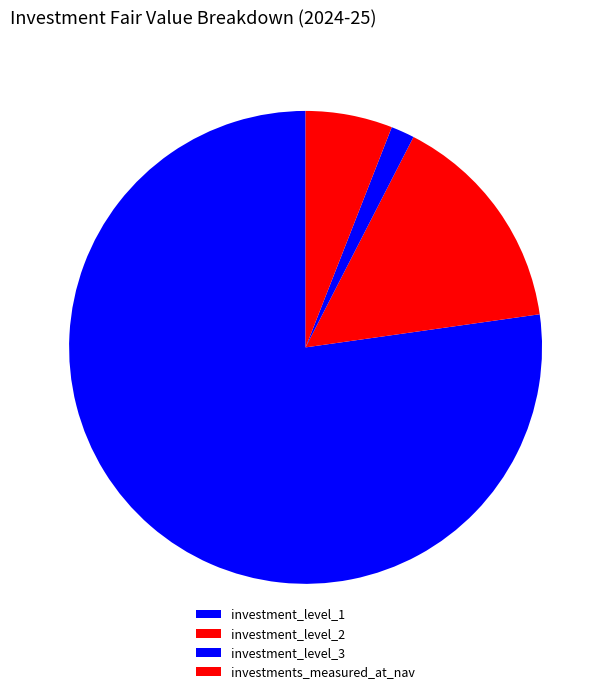

How many slices are in this pie chart?

4